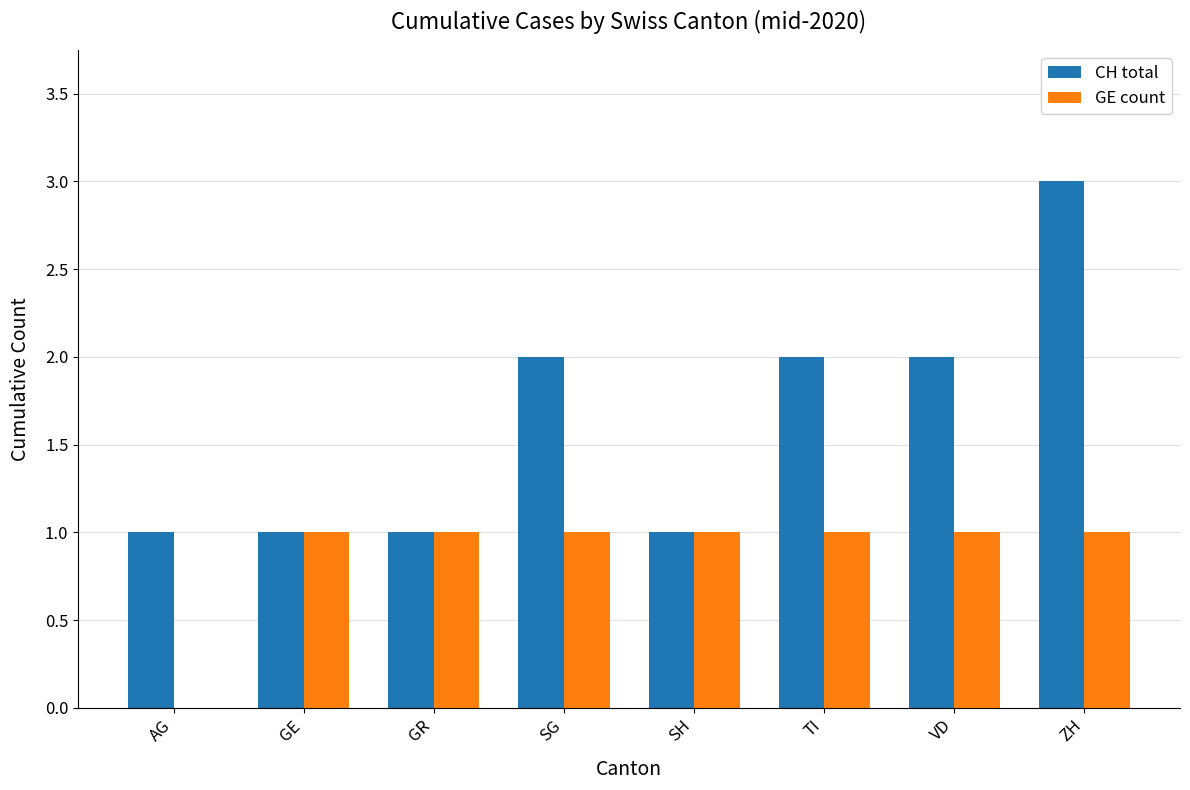

Which series has the widest spread of values?

CH total